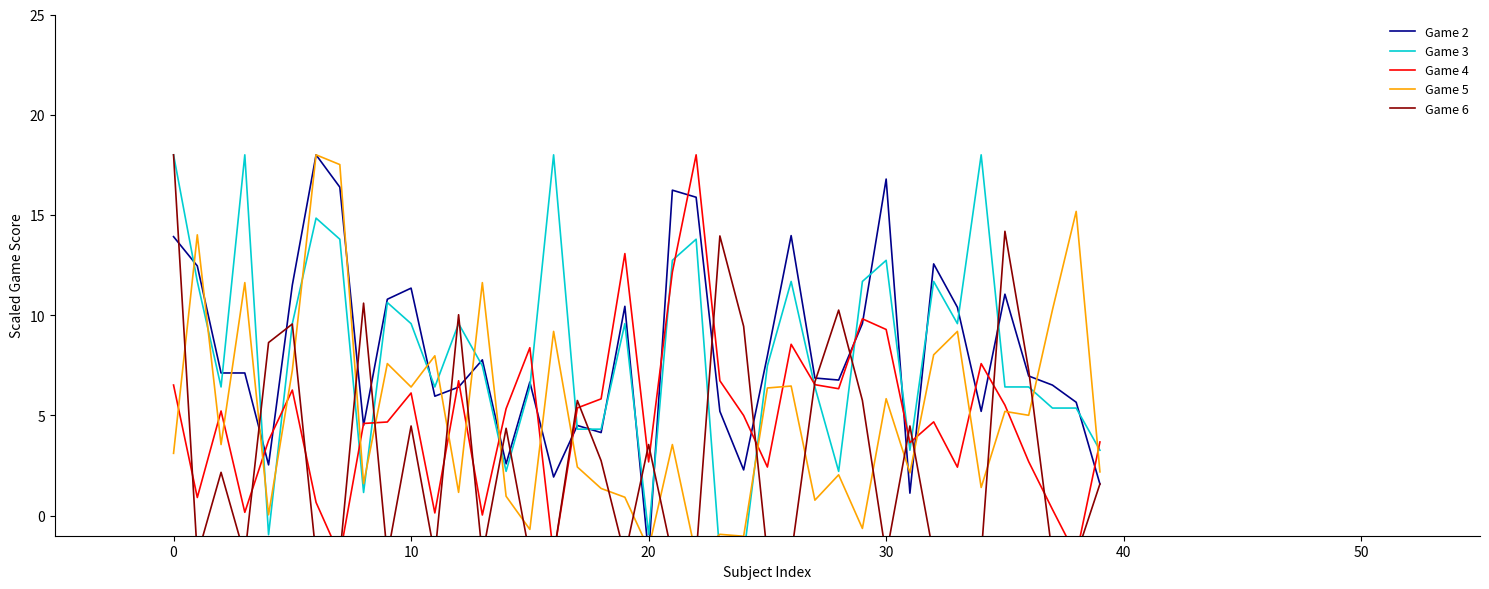

At how many categories does at least one series exceed 17?

7